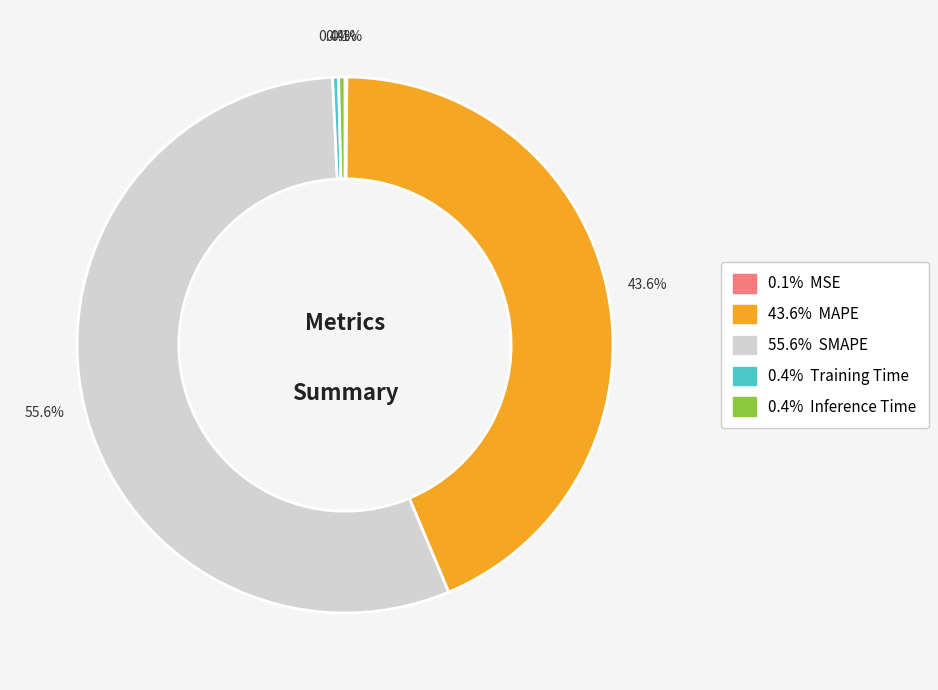

Is there any slice that represents more than half of the pie?

Yes